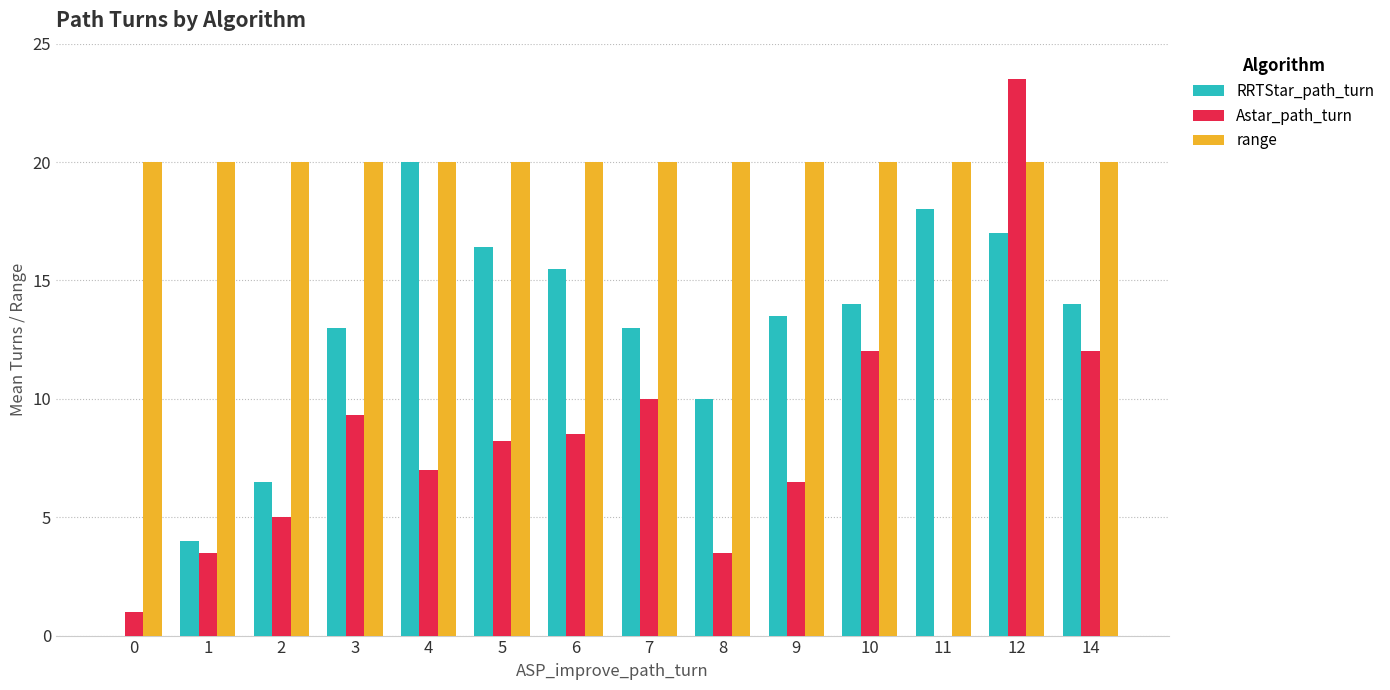

What are all the series names shown in the legend?

RRTStar_path_turn, Astar_path_turn, range